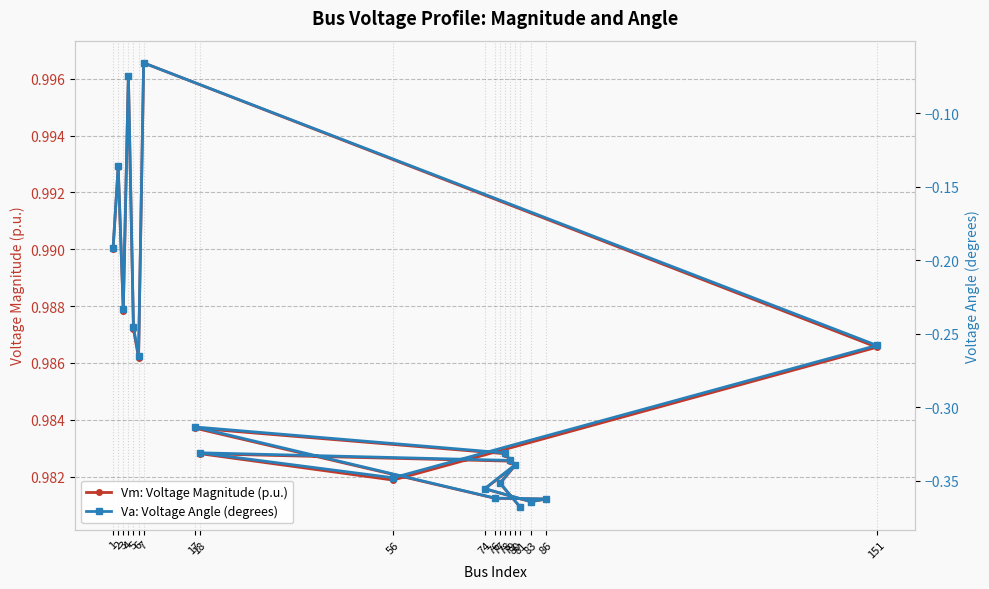

At which category is the sum across all series the highest?

7